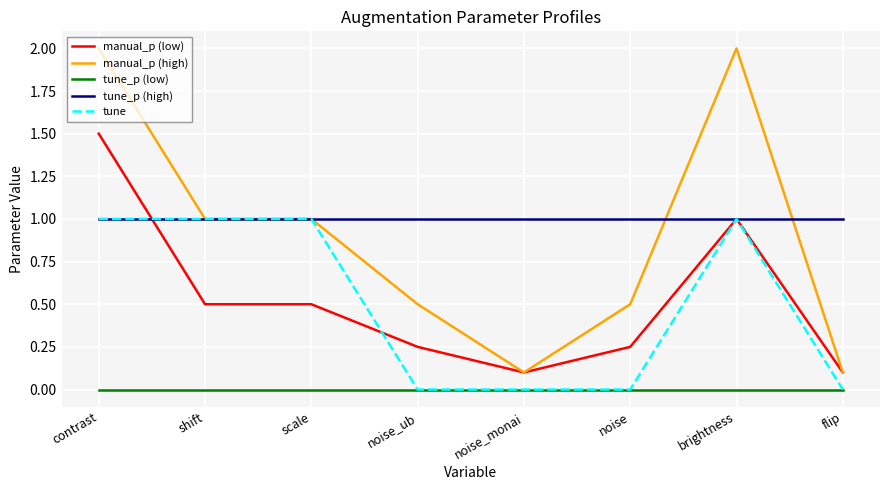

True or false: tune has a value of 1.5 at contrast.

False